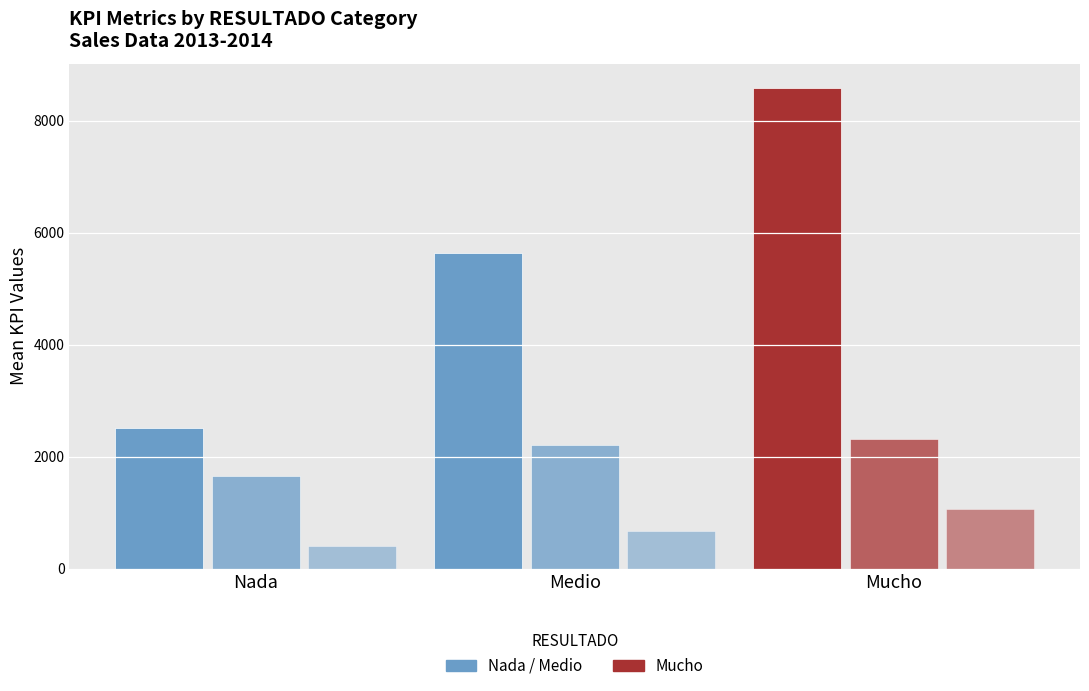

Reading left to right, extract all data points from this chart.

KPI_MARGEN_COMERCIAL: Nada=2518	Medio=5635	Mucho=8587
KPI_TIKET_MEDIO: Nada=1652	Medio=2214	Mucho=2313
KPI_ROTACION_STOCK (×1000): Nada=410	Medio=680	Mucho=1070